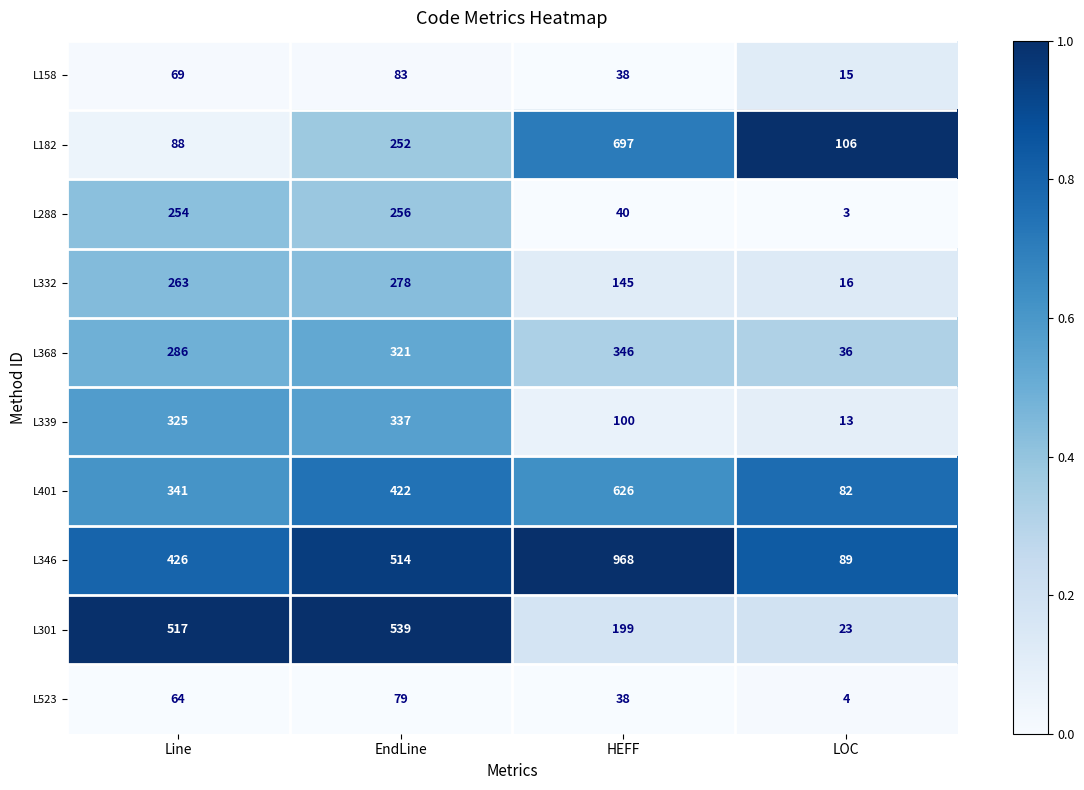

Where is L301 nearest to the value 281?

HEFF